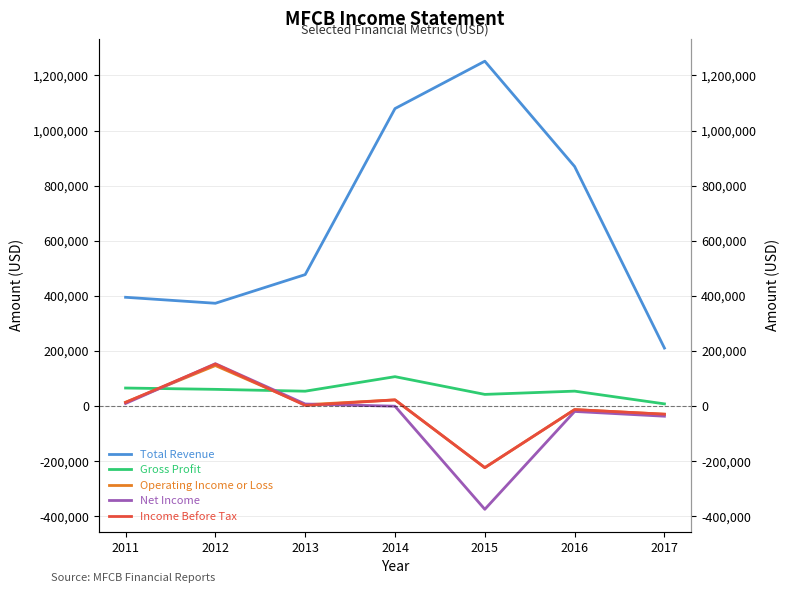

How many data points in Net Income are less than -500?

3